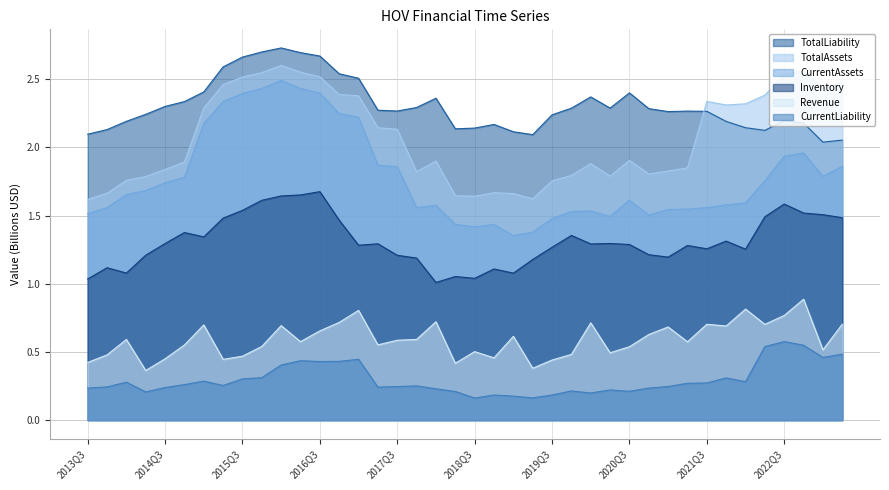

What is the lowest value of the CurrentAssets series?

1.4